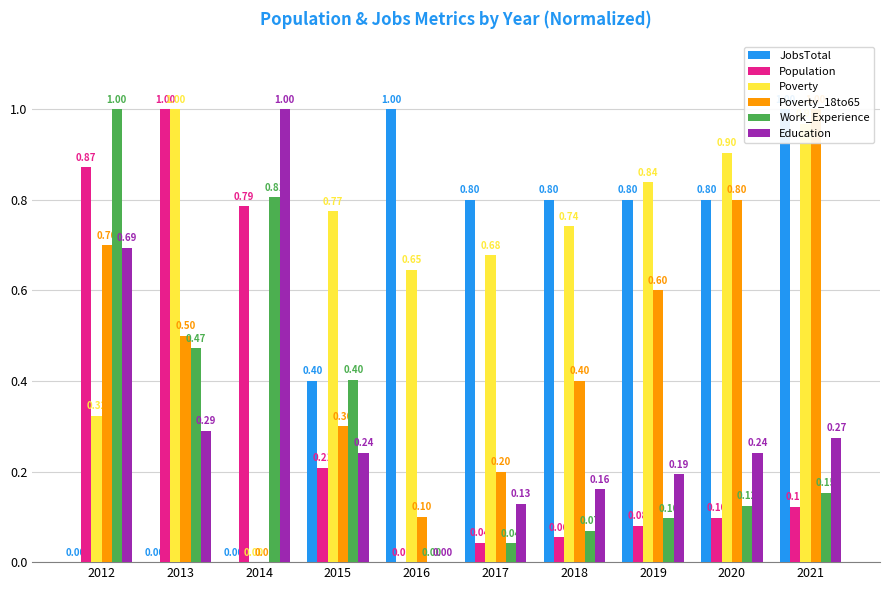

Which category has the lowest value in the Education series?

2016